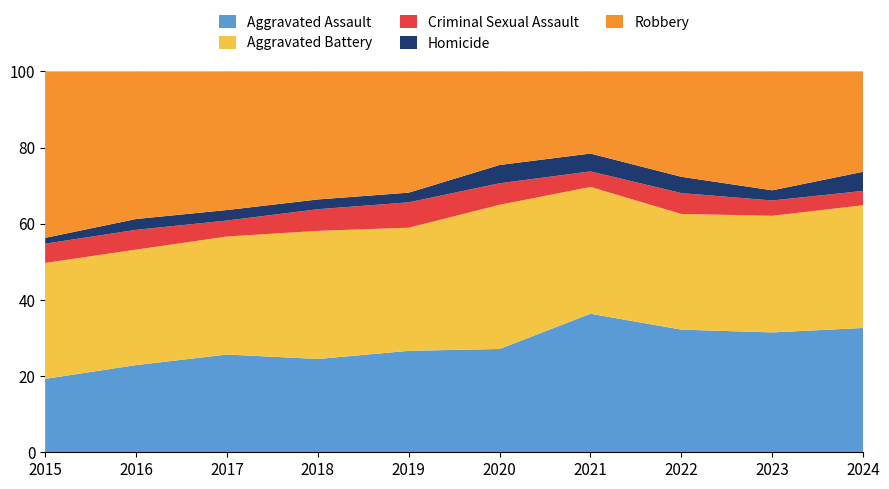

True or false: Aggravated Assault has a value of 32.6 at 2024.

True